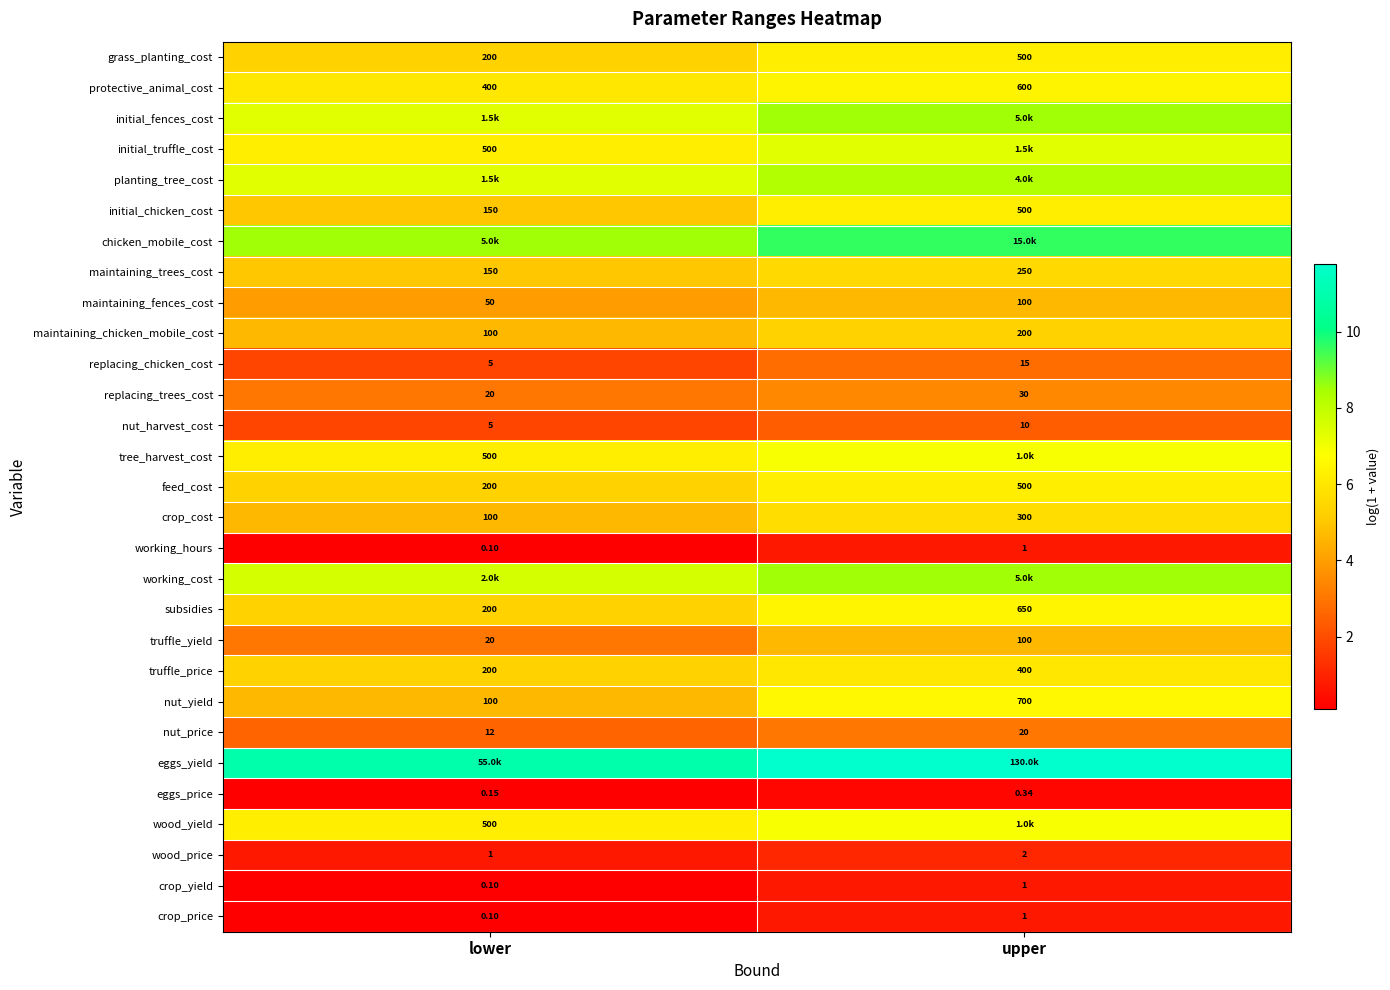

Where is crop_price nearest to the value 0?

lower